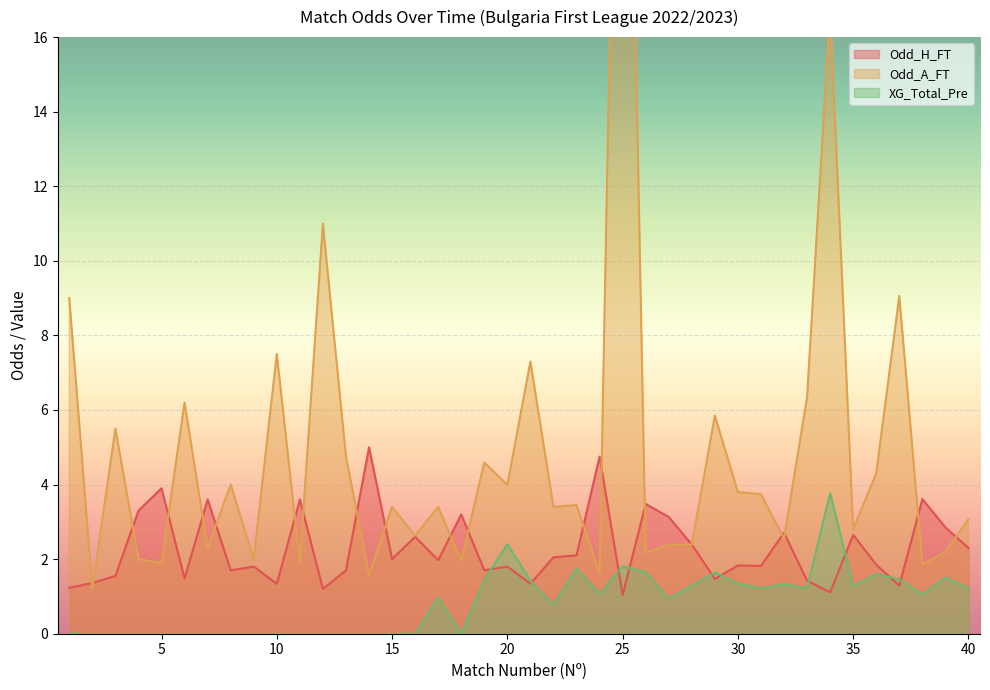

What is the difference between the highest and lowest values at 19?

3.1